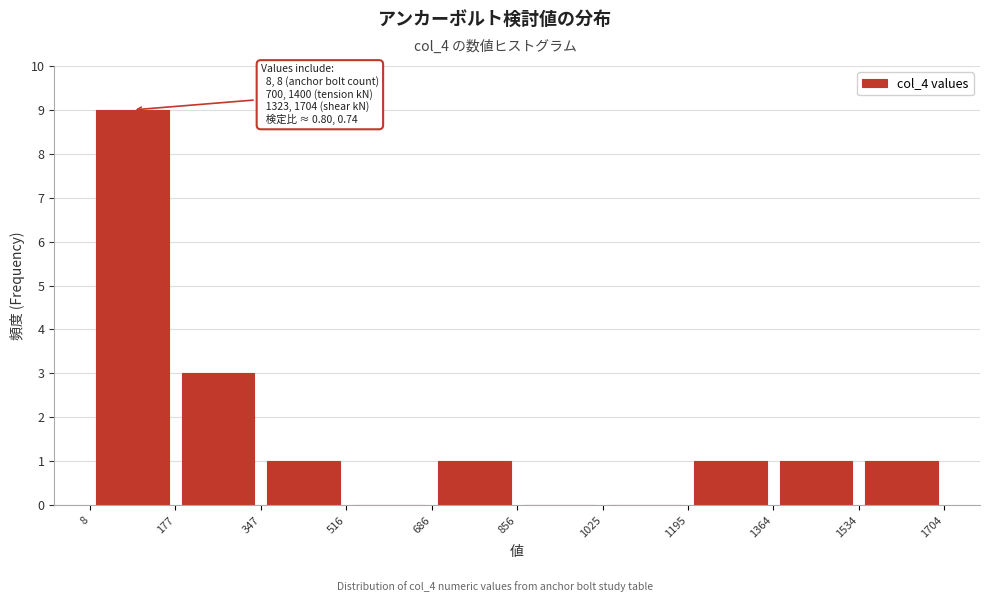

Which range on the x-axis has the tallest bar?

8 to 177